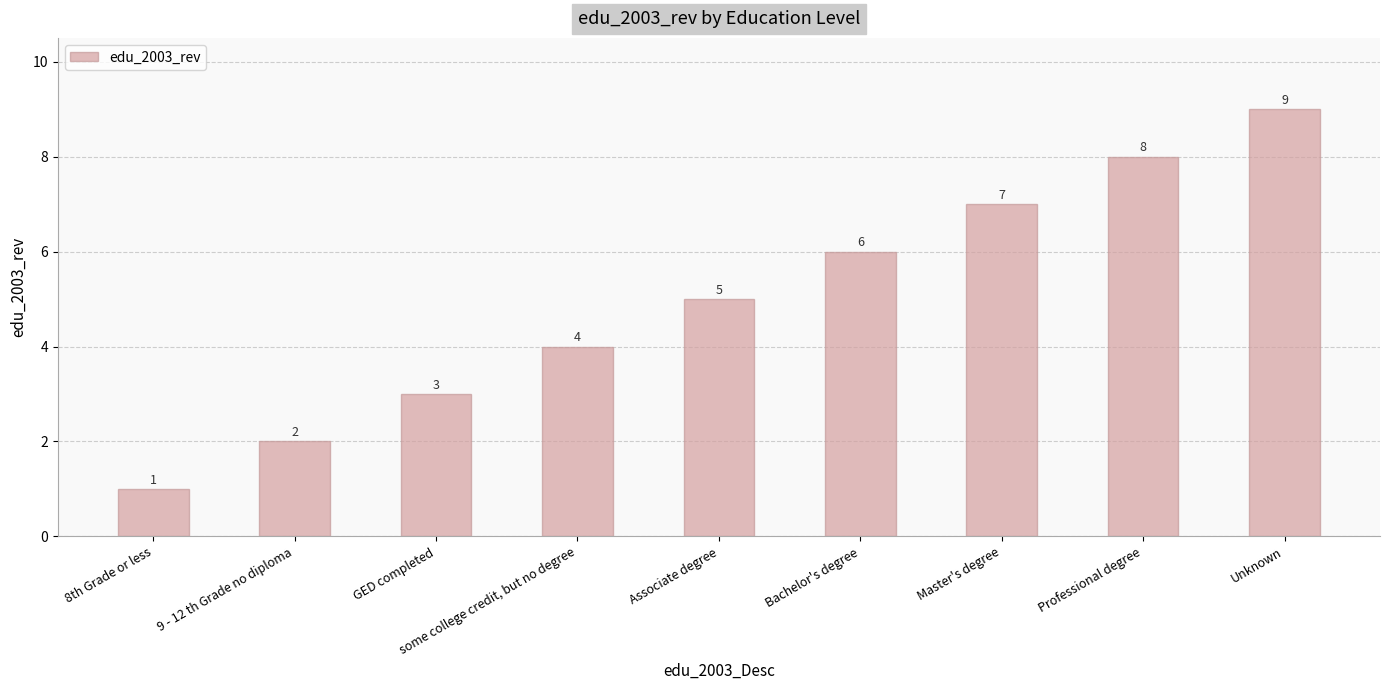

What is the label of the 5th bar from the left?

Associate degree